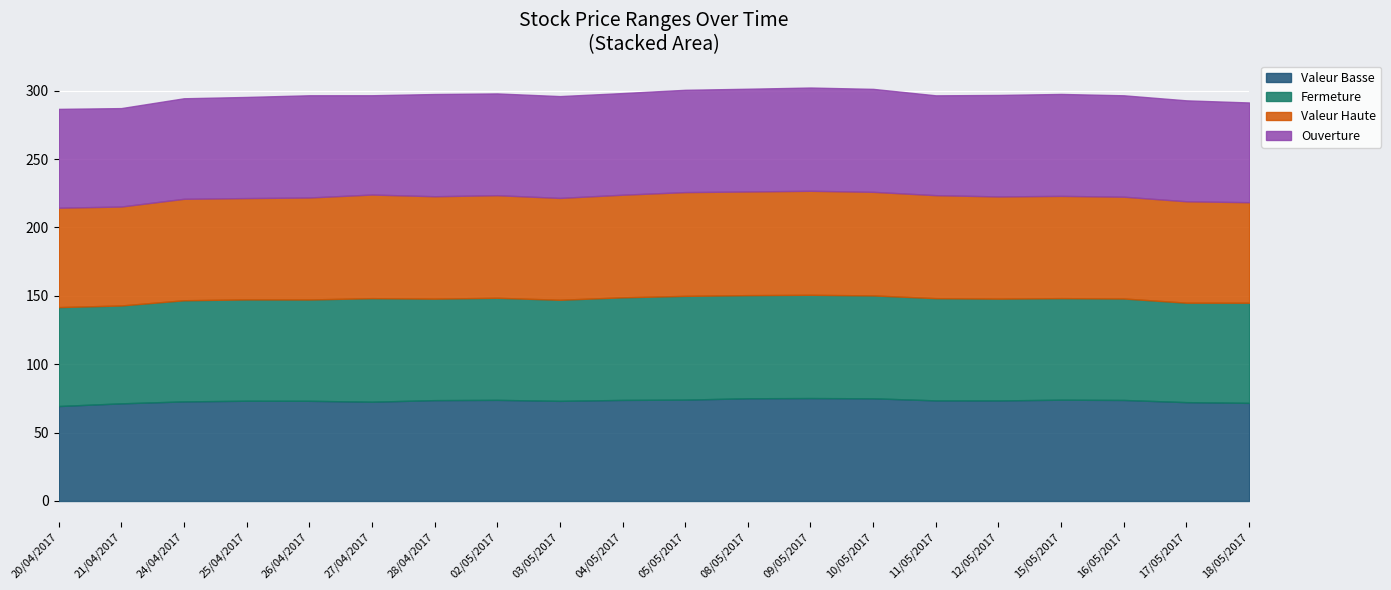

What is the difference between the maximum and second lowest values in the Ouverture series?

3.2